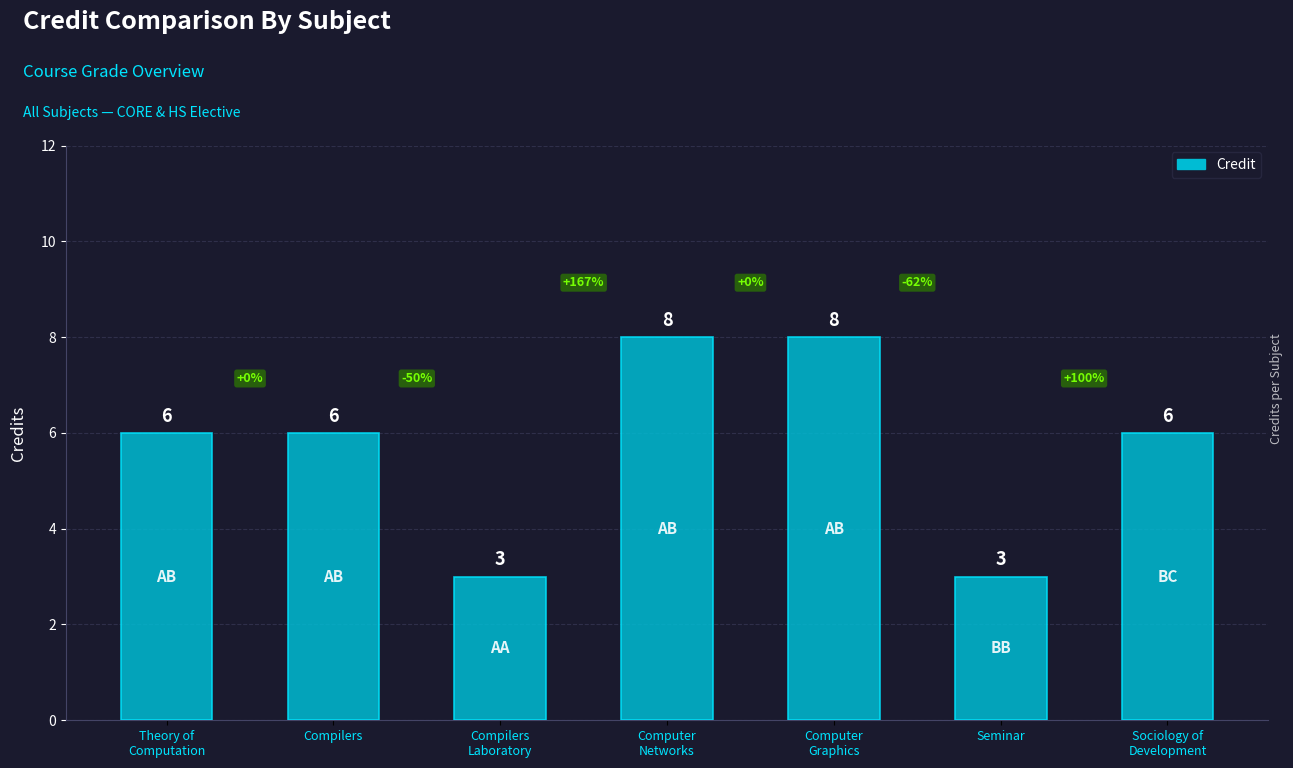

How many data points does each series have?

7